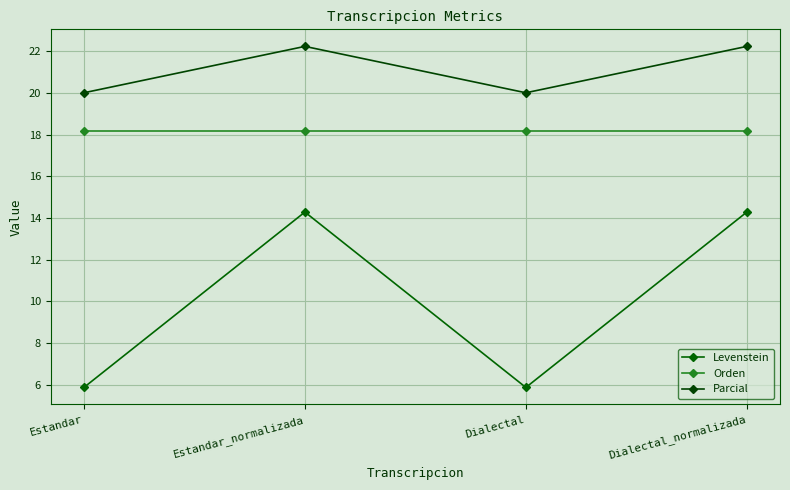

True or false: Parcial and Orden cross at least once.

False